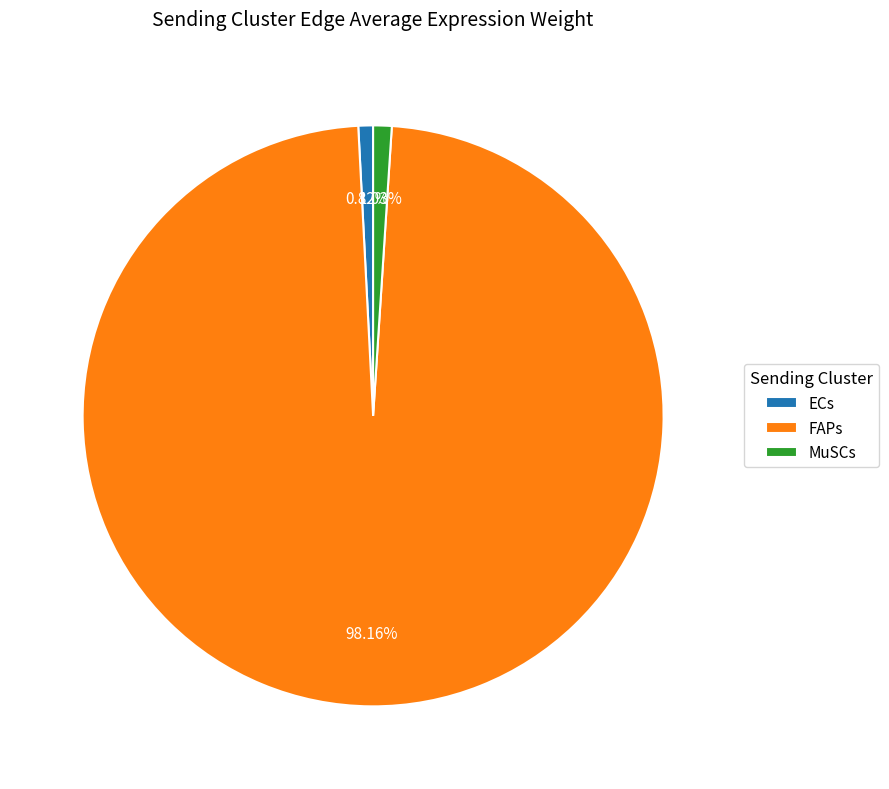

Which category has the biggest portion of the pie?

FAPs